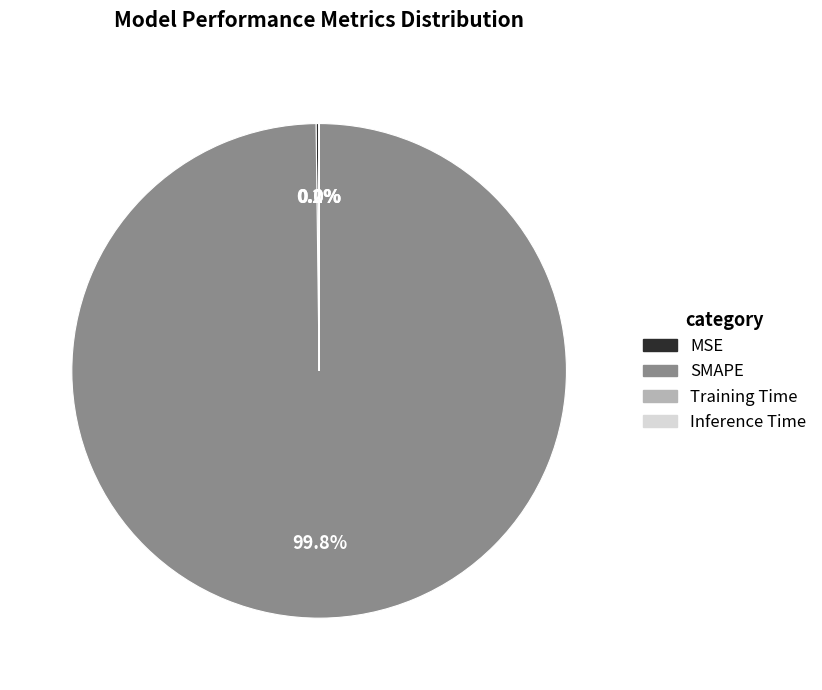

What is the majority slice?

SMAPE